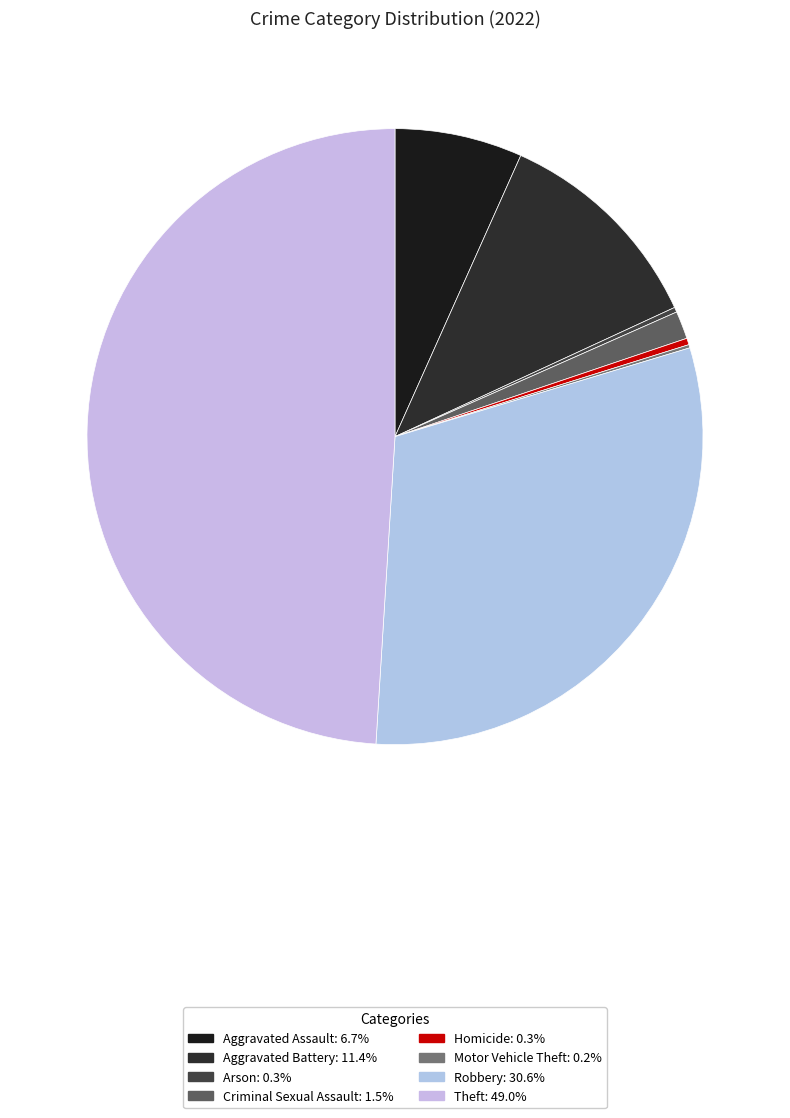

Does Aggravated Battery account for over 50% of the chart?

No